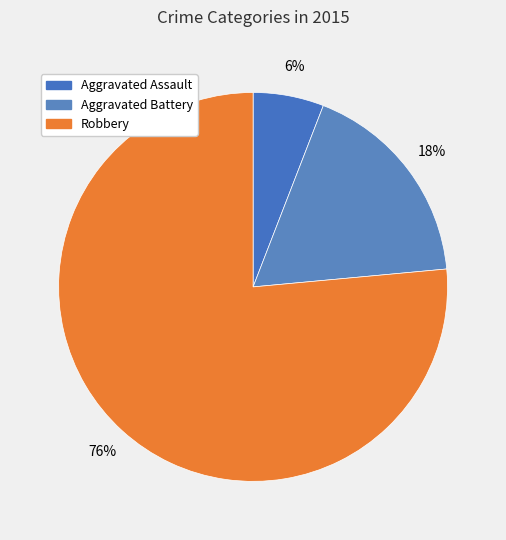

How many slices are in this pie chart?

3